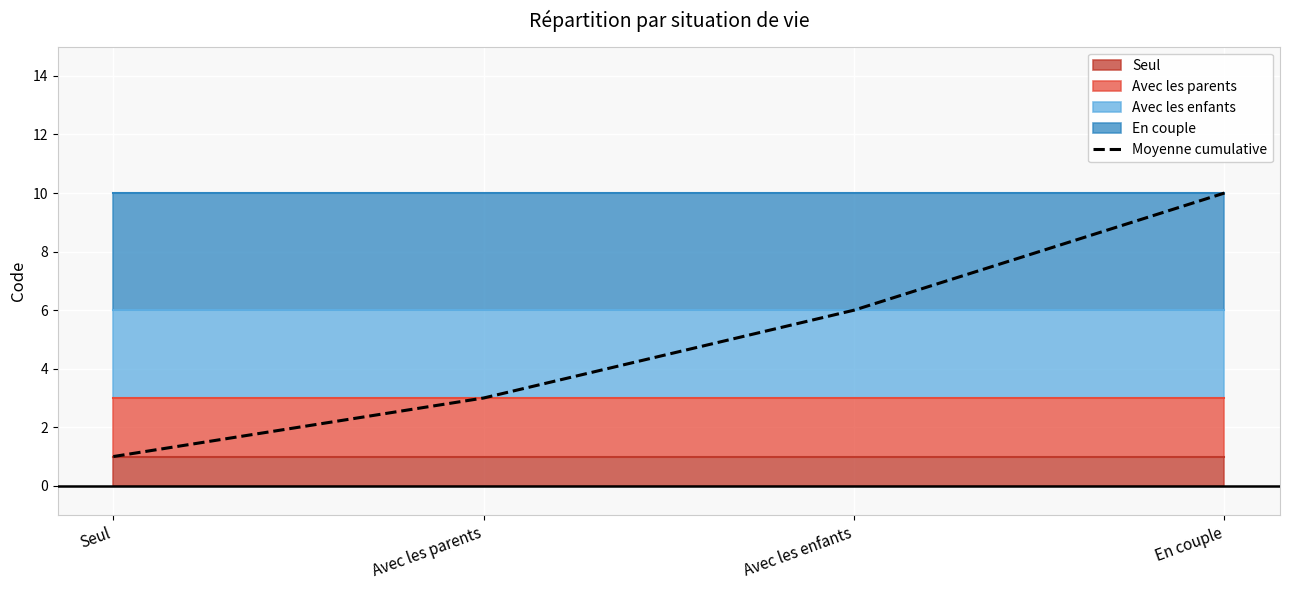

True or false: there are more than 1 points higher than both neighbors.

False